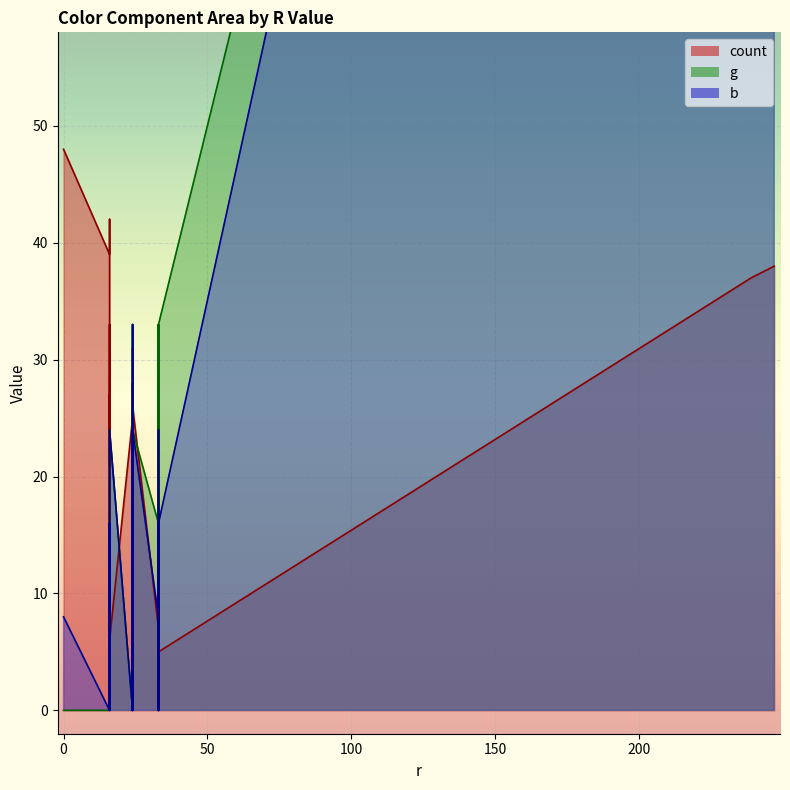

What is the total value across all series at 24?

25